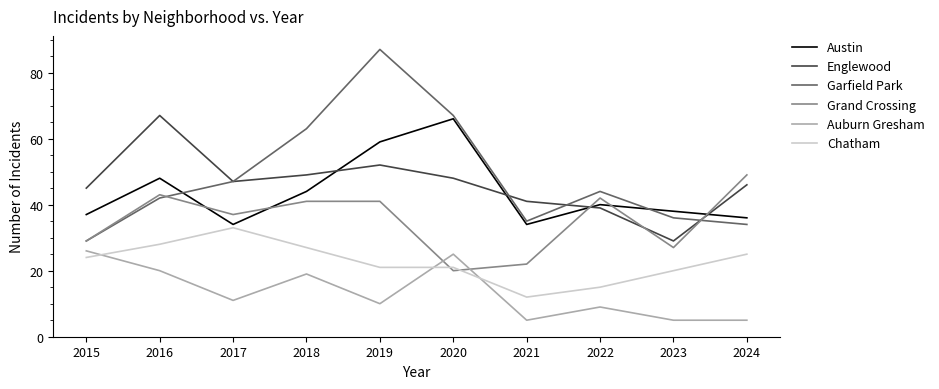

What is the greatest value displayed?

87